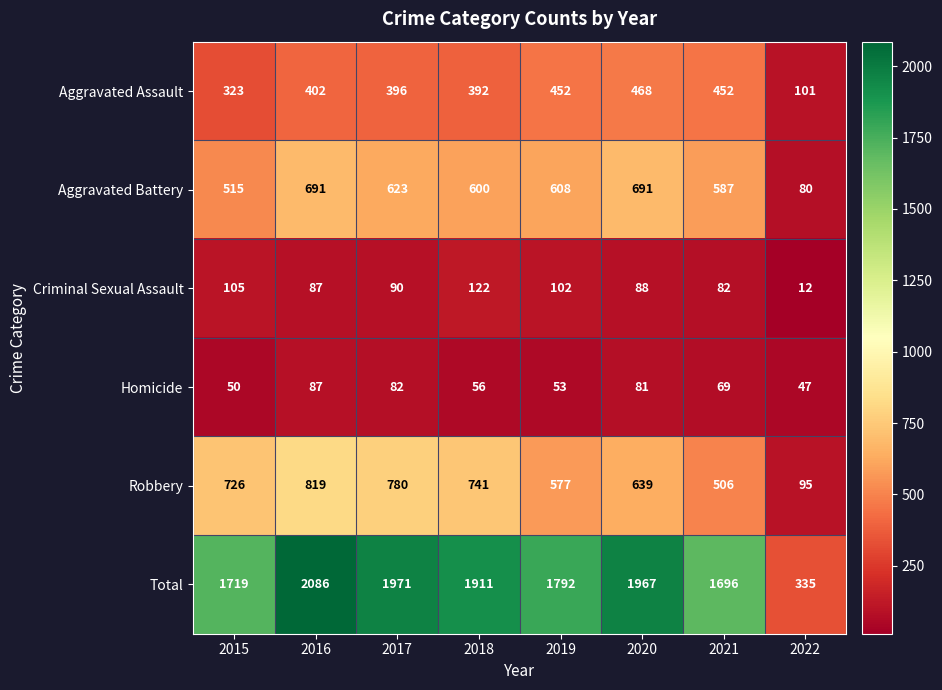

What is the difference between the second highest and second lowest values in the Aggravated Battery series?

176